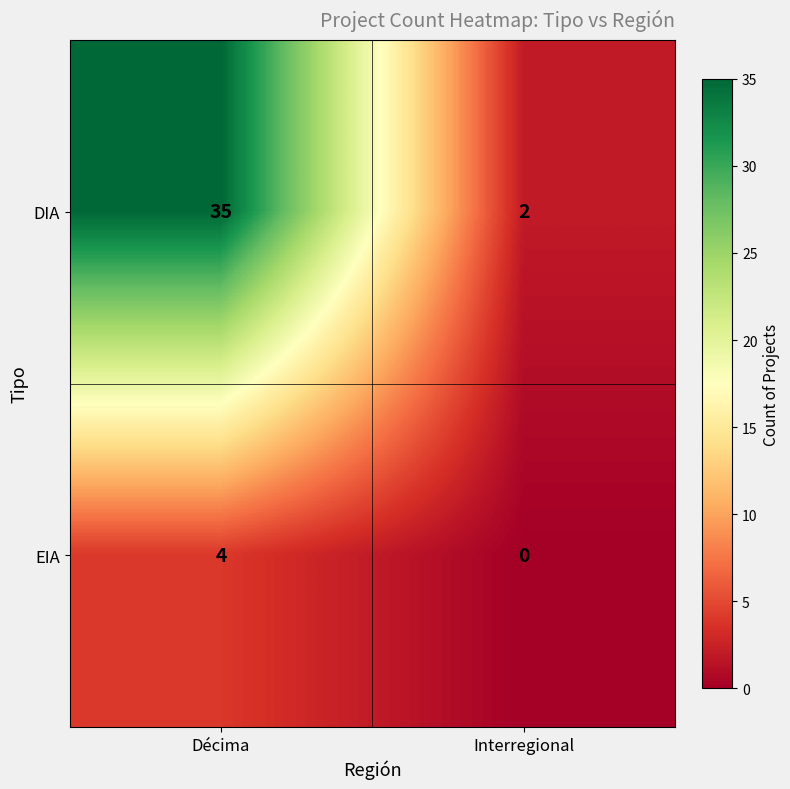

Which category has the lowest value across all series?

Interregional